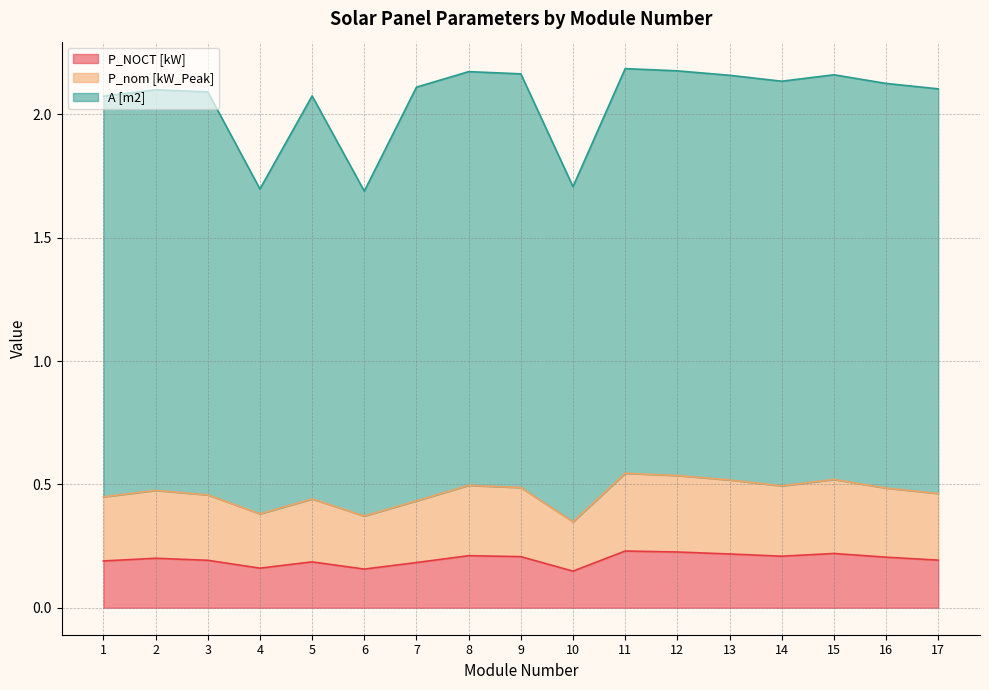

Count the P_NOCT [kW] values in the range 0 to 1.

17